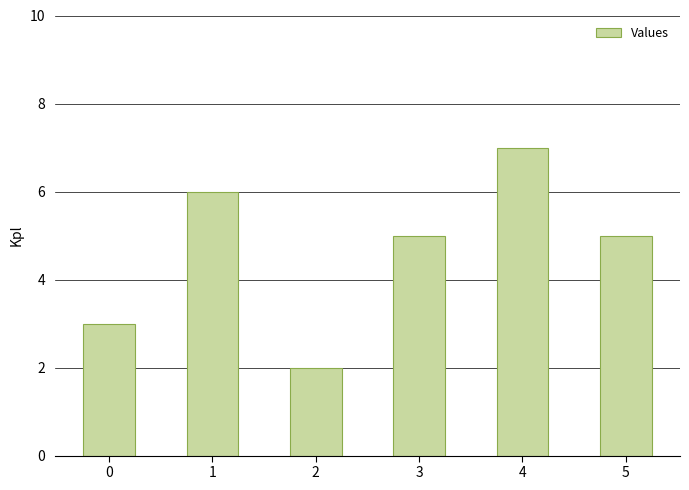

What is the difference between the second highest and minimum values?

4